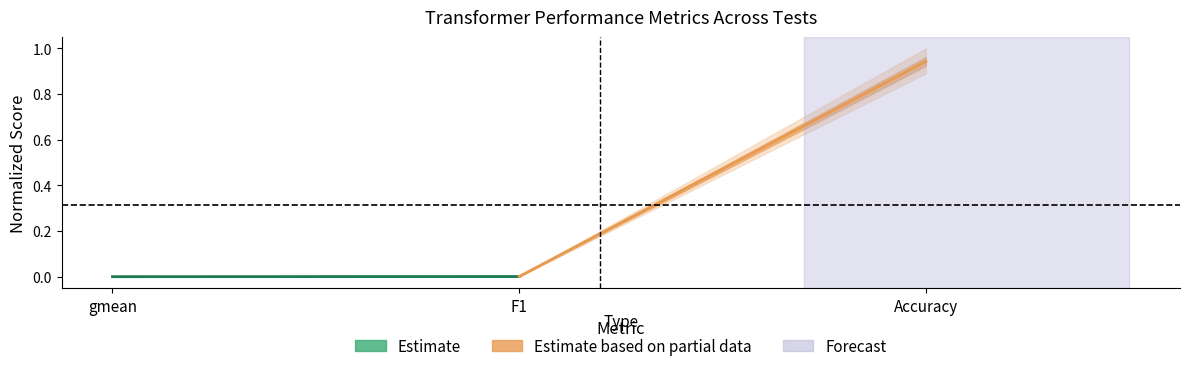

The Estimate based on partial data series shows 0.0 at F1. True or false?

False